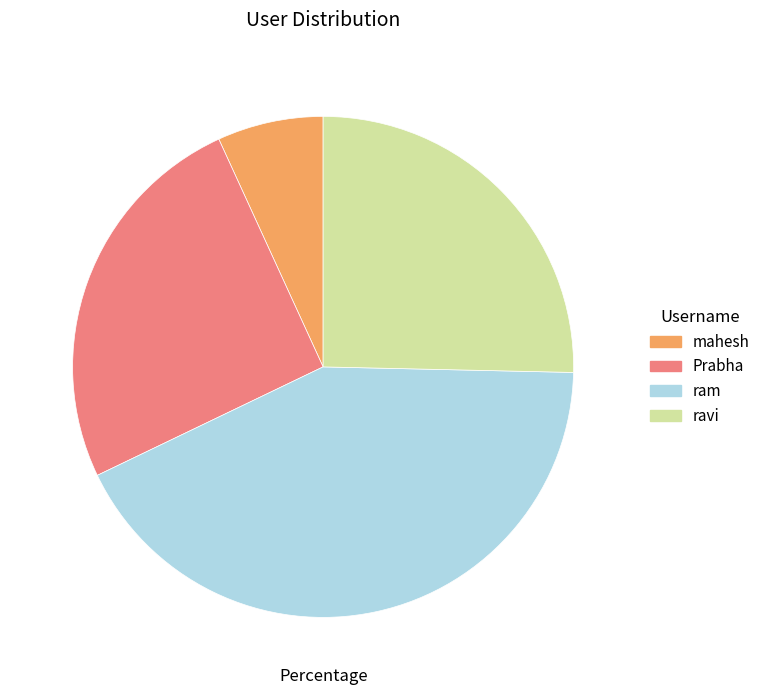

Do Prabha and ram together represent more than half of the pie?

Yes